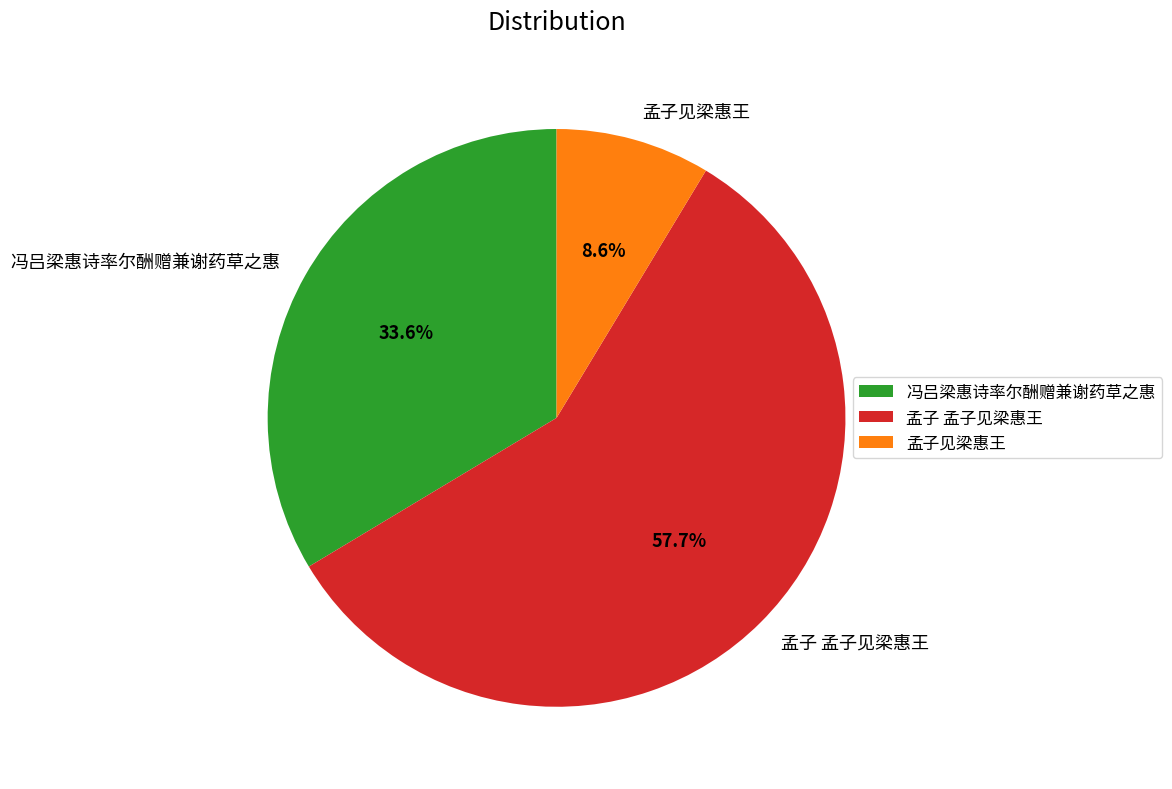

To the nearest percent, what is the difference between the largest and smallest slice percentages?

49%